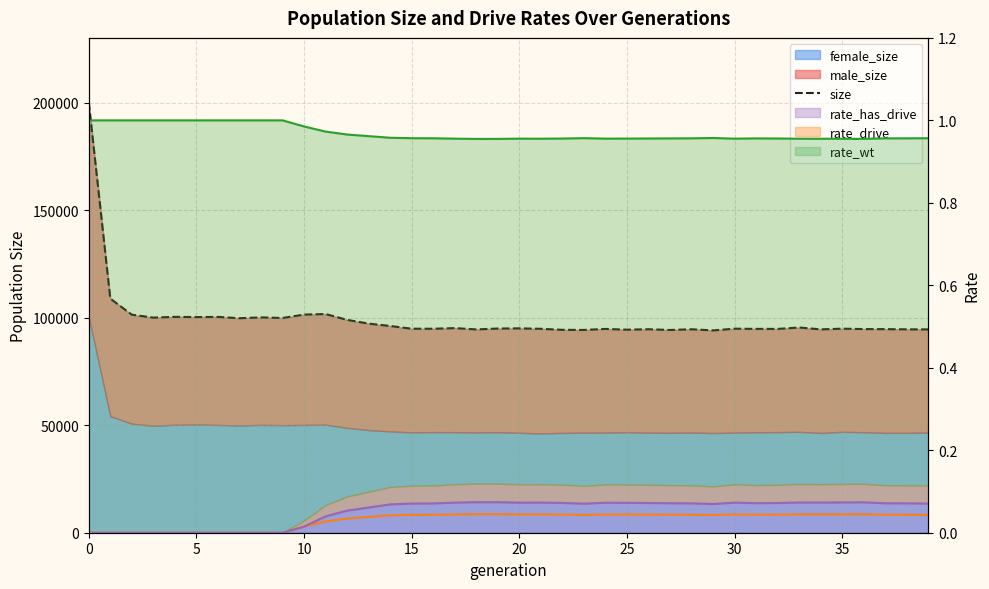

Between 20 and 30, which is larger?

20